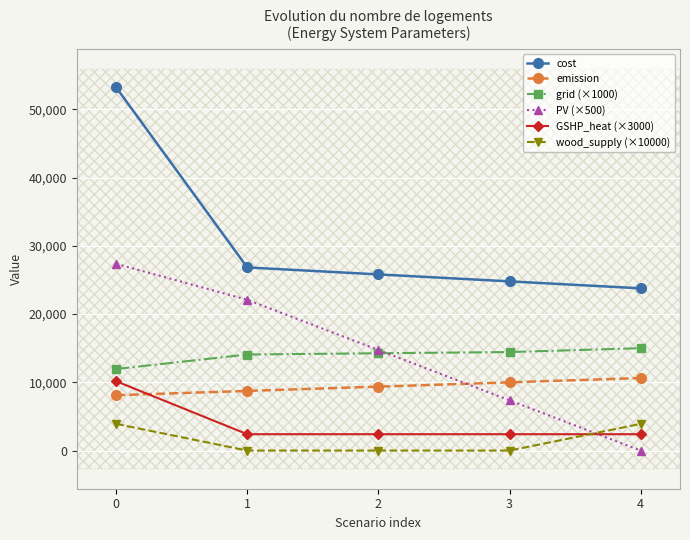

List the series in order of their peak value, lowest first.

wood_supply (×10000), GSHP_heat (×3000), emission, grid (×1000), PV (×500), cost